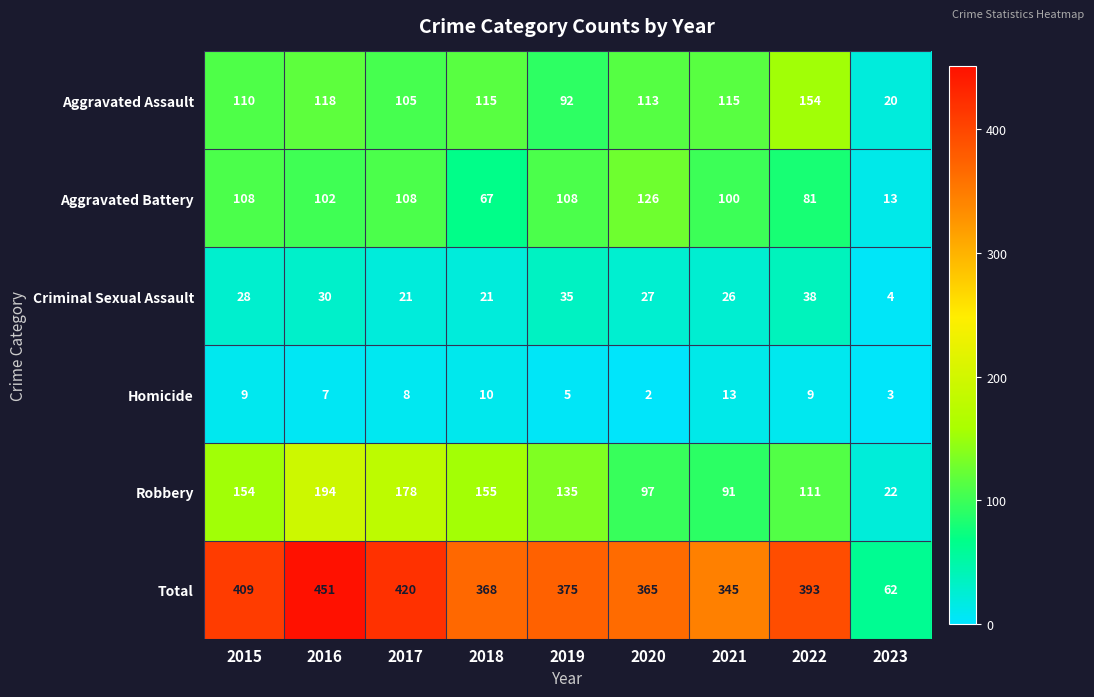

What is the sum of all Aggravated Assault values?

942